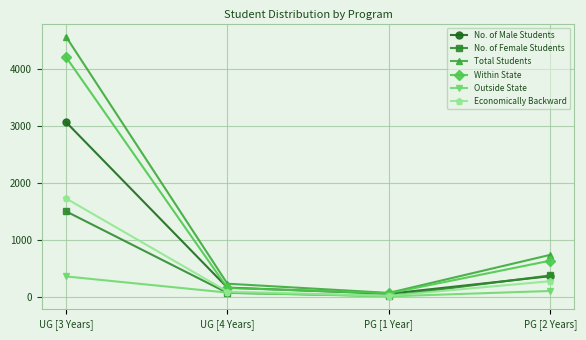

Where is the first local minimum for No. of Male Students?

PG [1 Year]